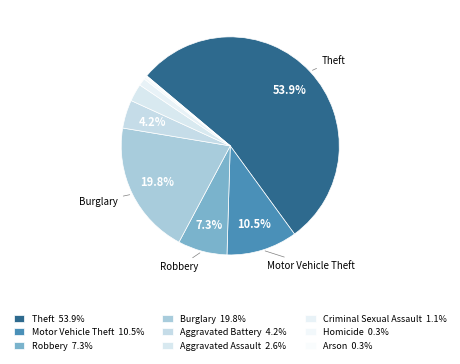

Is it true that Theft is 62% of the pie?

False